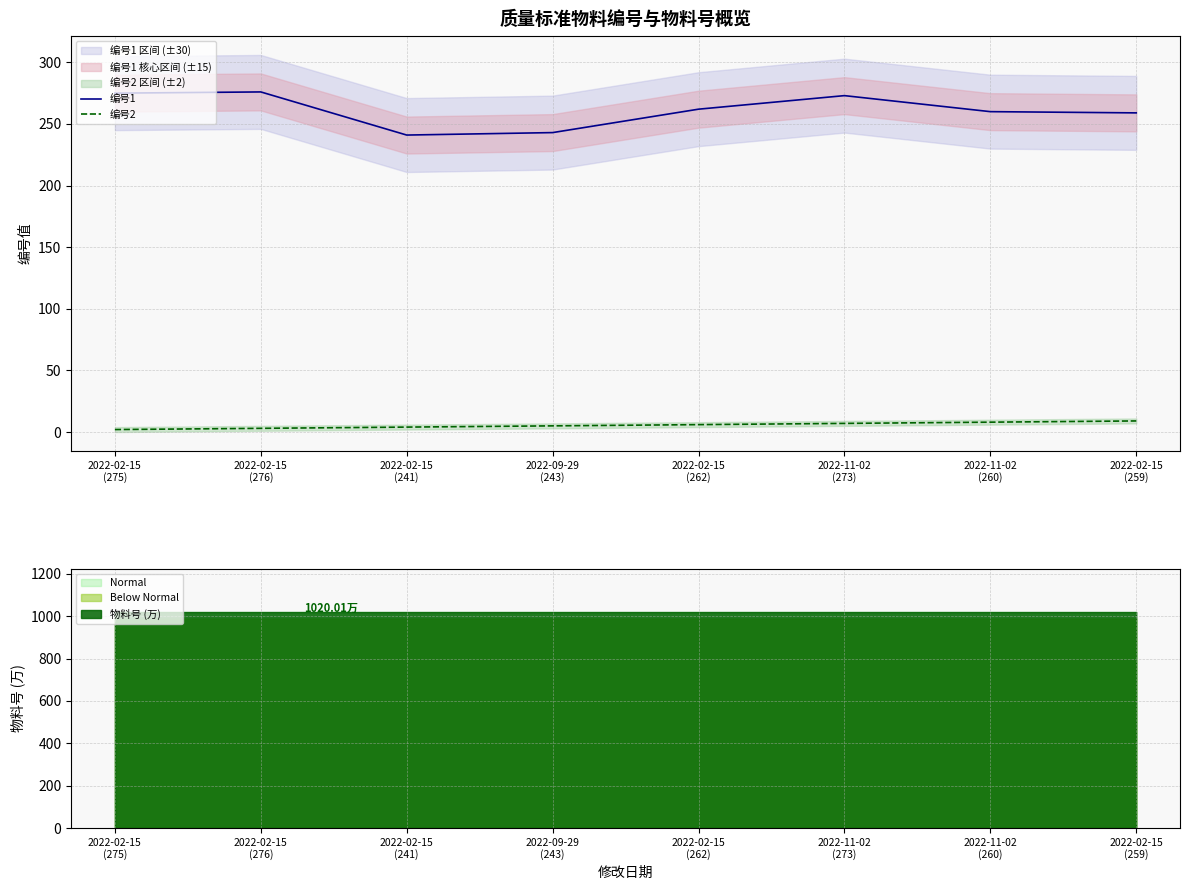

What is the sum of the 编号1 values at 2022-02-15
(275) and 2022-02-15
(262)?

537